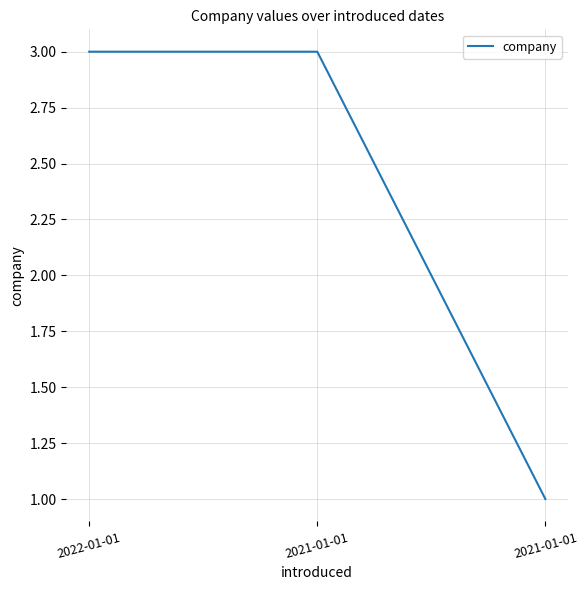

At which label is the value closest to 2?

2022-01-01